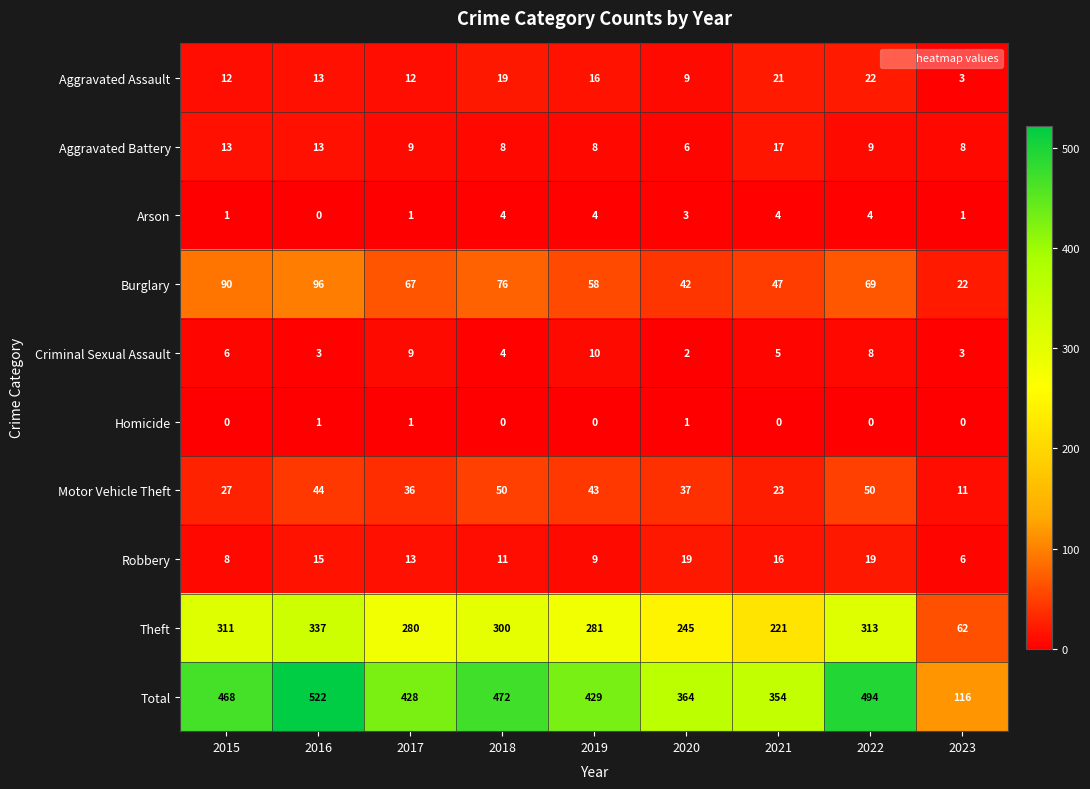

At which label does Aggravated Battery reach its peak?

2021